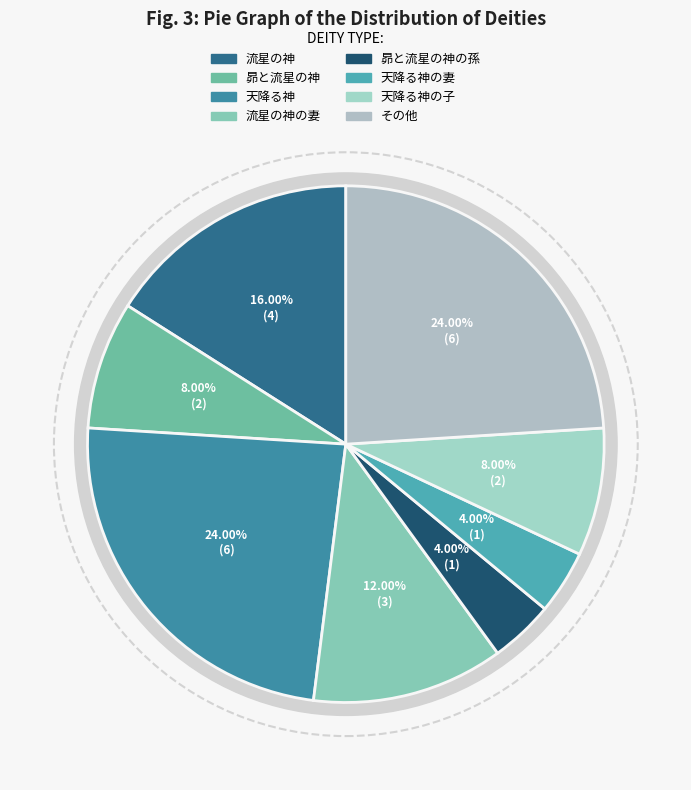

What is the largest slice in the pie chart?

天降る神